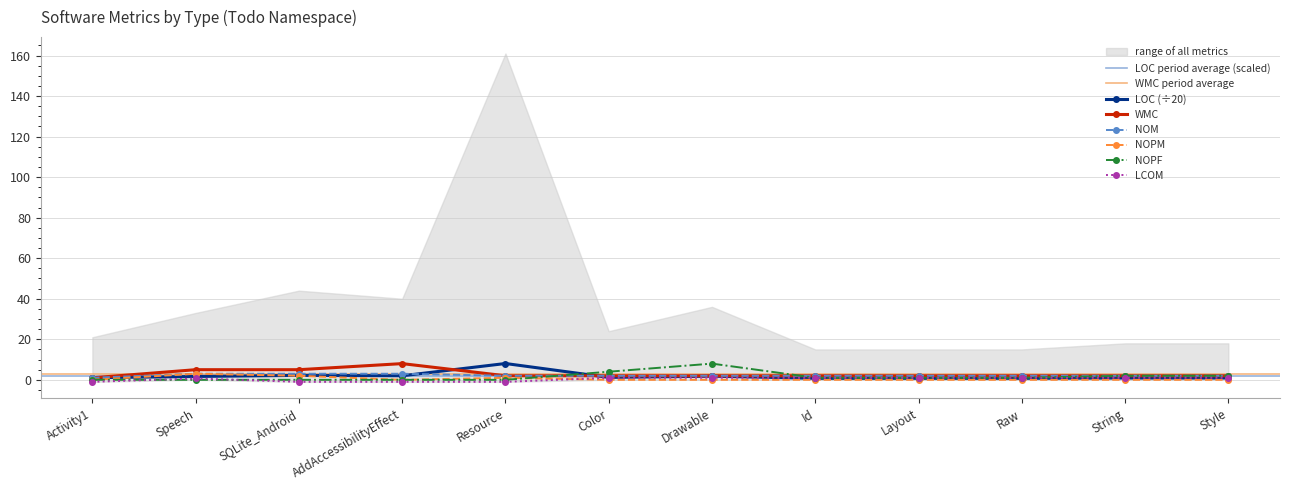

Where do LOC and NOM first cross each other?

Activity1 and Speech